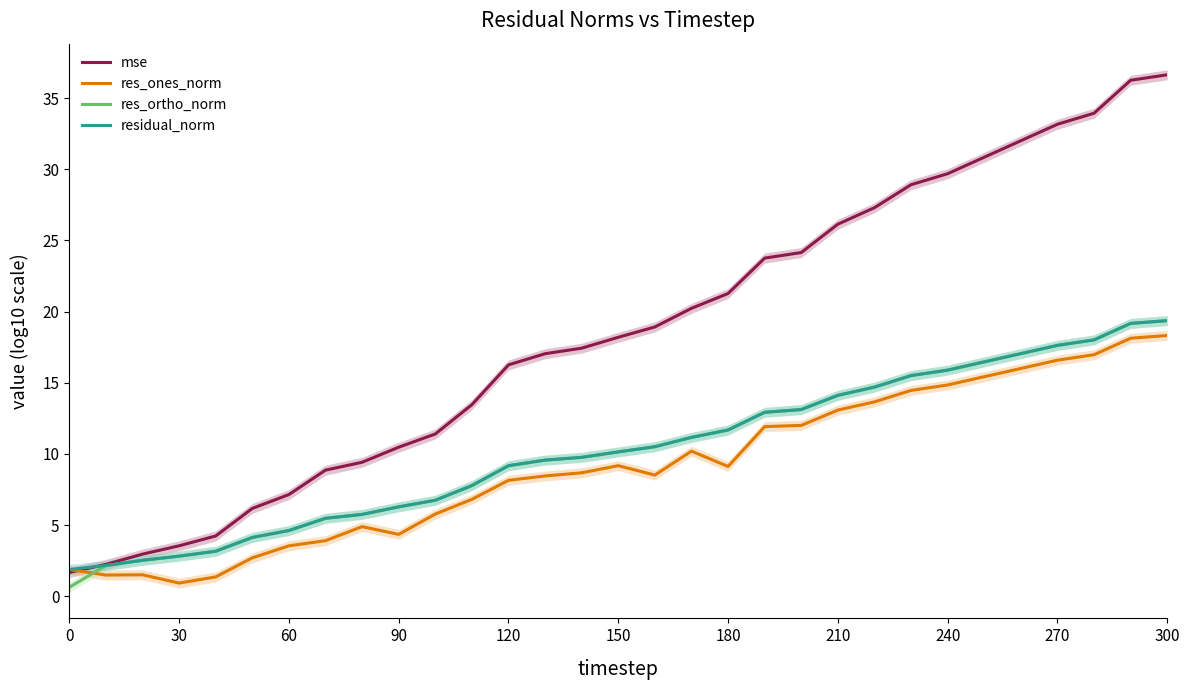

The res_ortho_norm series shows 0.6 at 0. True or false?

True